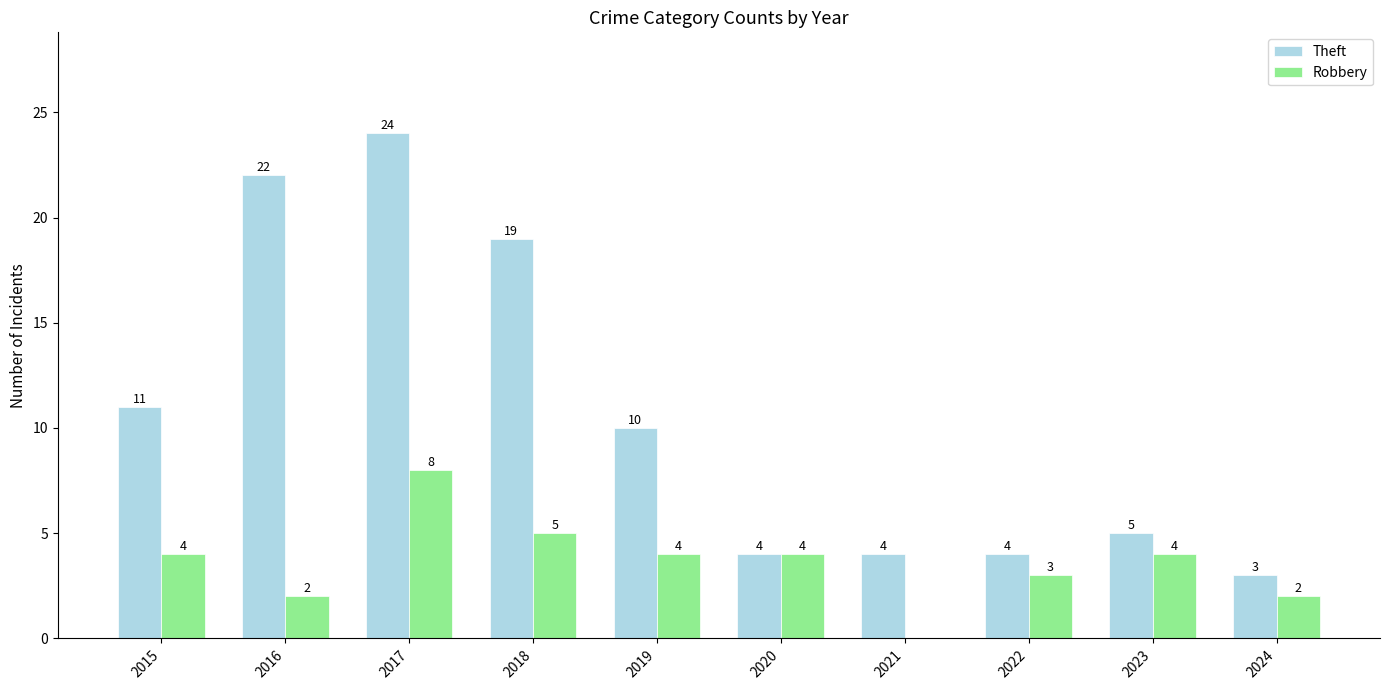

How many groups of bars are there?

10